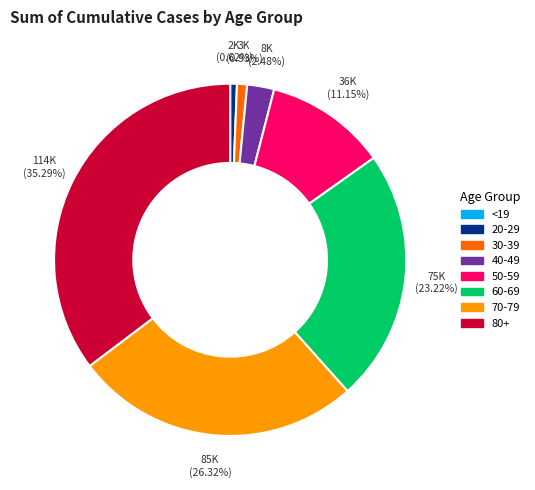

What percentage is NOT represented by 40-49?

97.5%